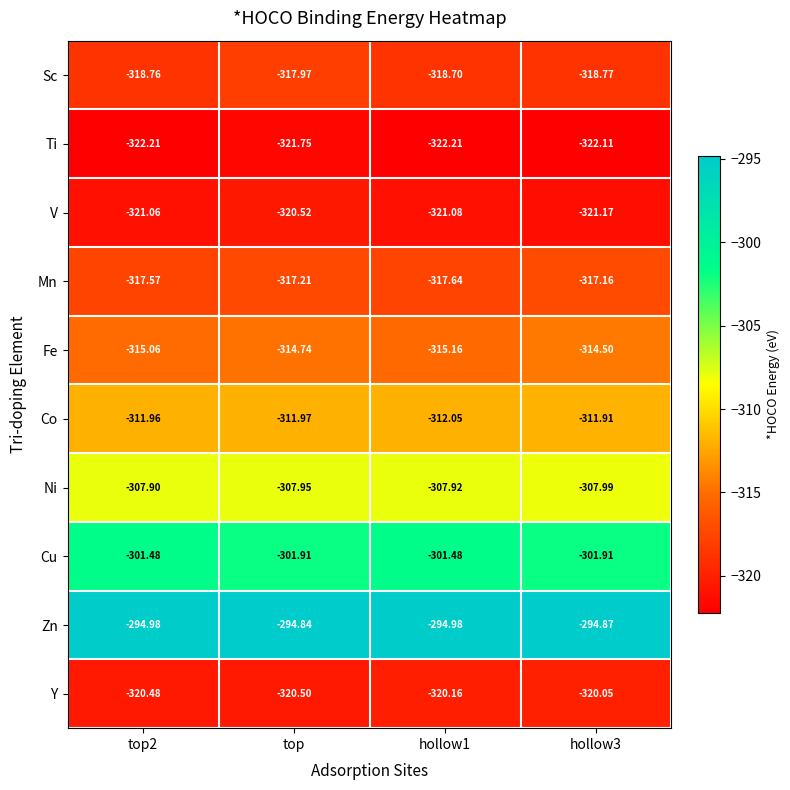

Which series has the largest range (max minus min)?

Sc